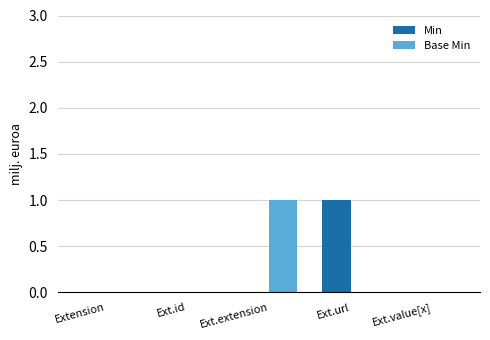

How many Base Min values are between 0 and 1?

5